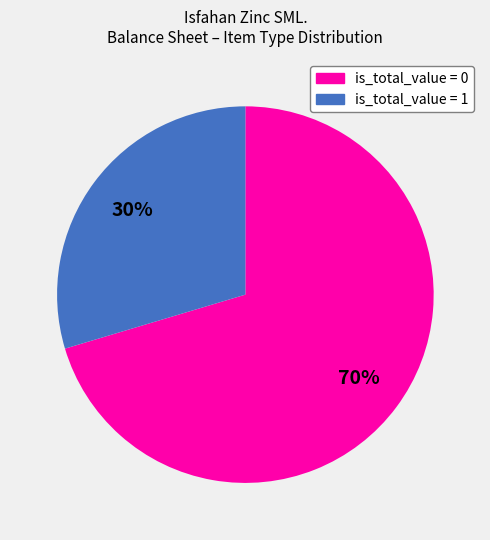

To the nearest percent, what is the average slice percentage?

50%